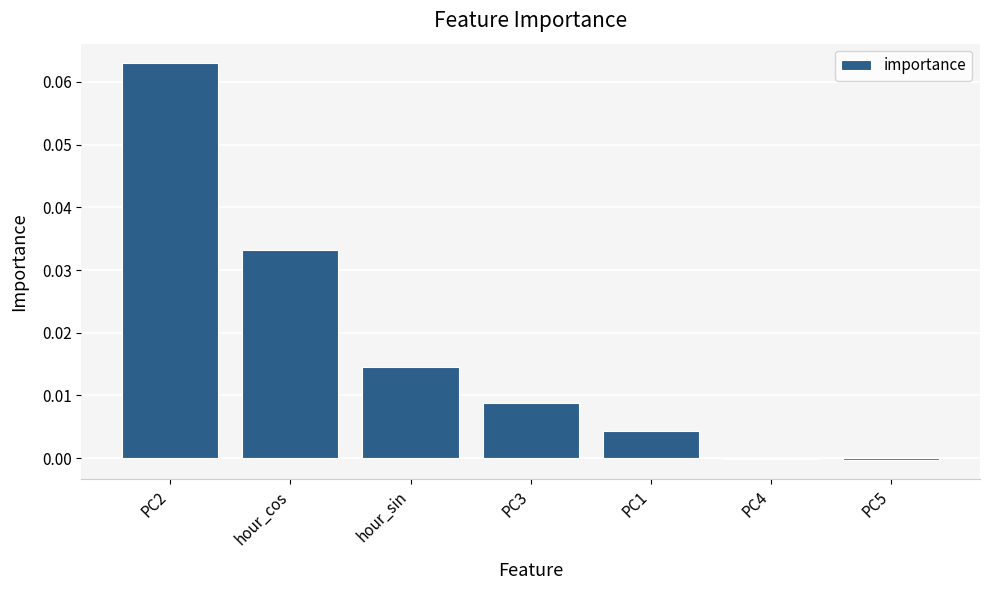

How many distinct data groups are displayed?

1